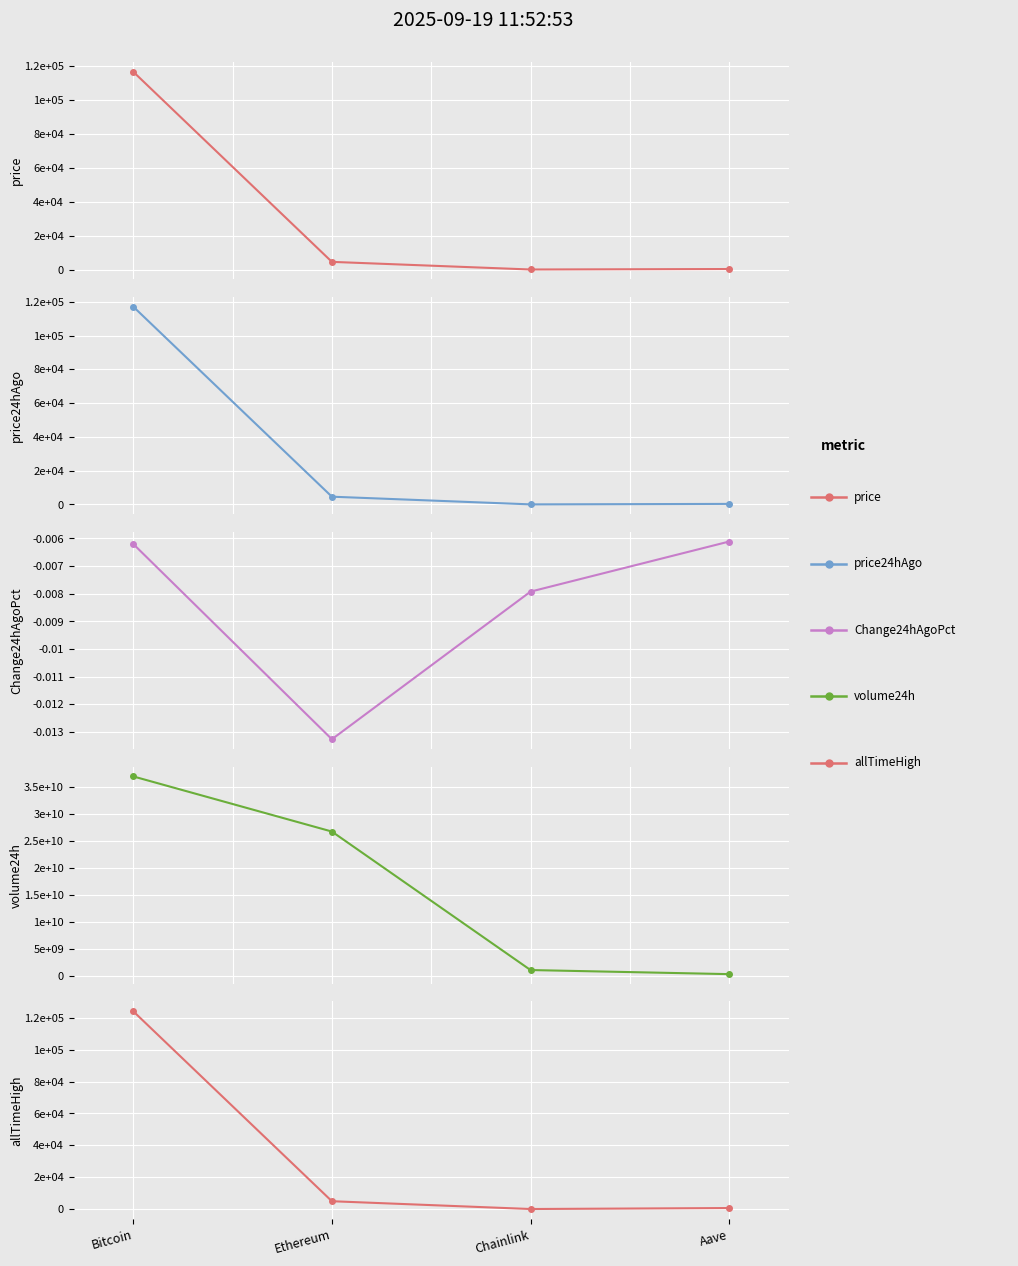

What is the difference between the volume24h values at Ethereum and Aave?

26386327577.0